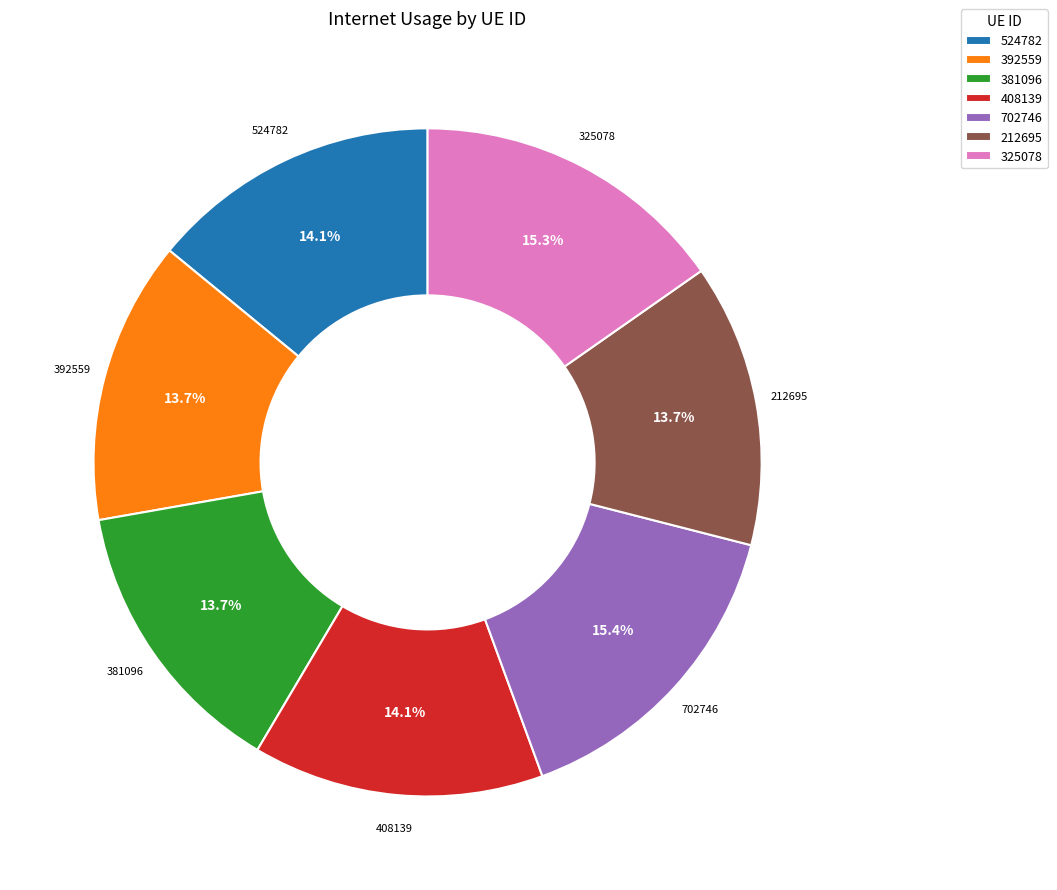

What percentage is the 392559 slice, to the nearest percent?

14%